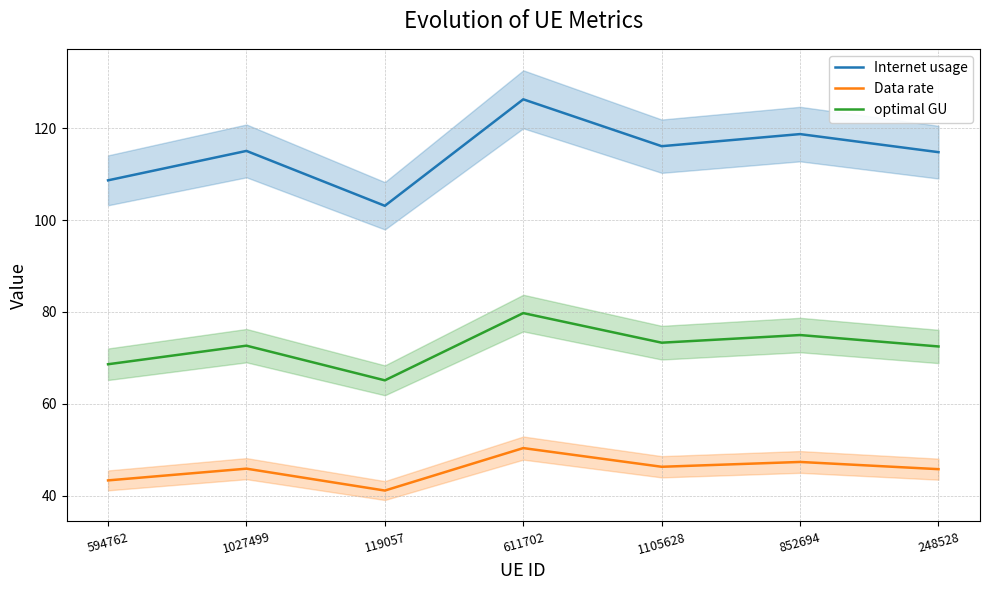

Read the Internet usage value at 594762.

108.6